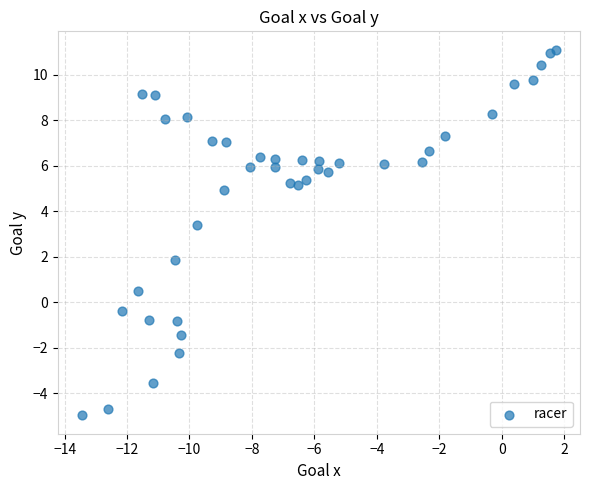

What is the range of Y values (max minus min)?

16.1